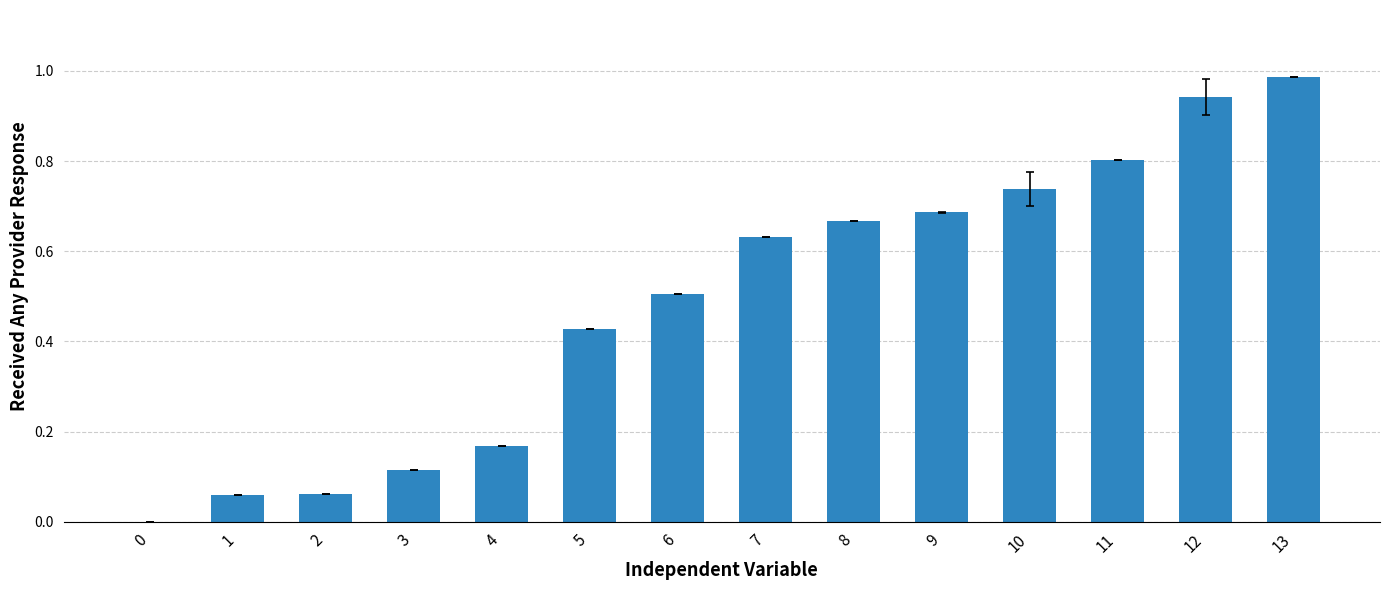

The value at 4 is 0.0. True or false?

False